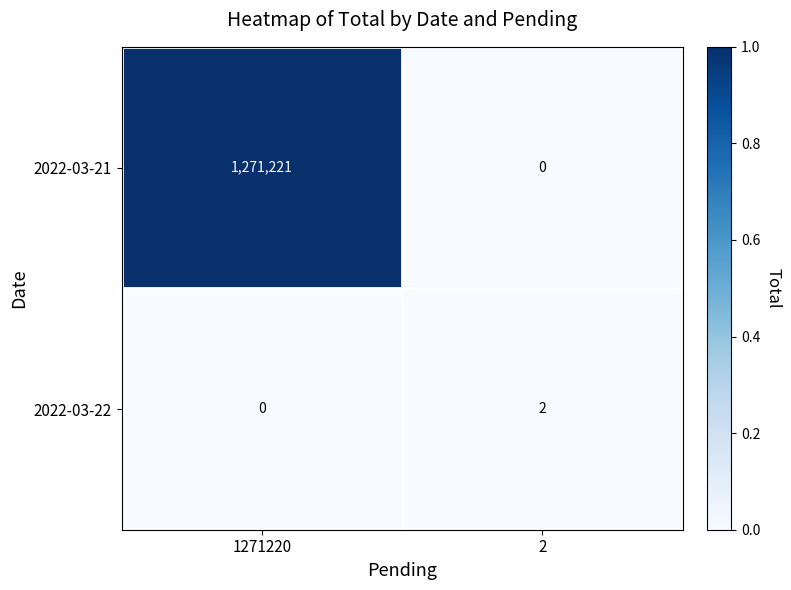

Reading right to left, list all the values displayed in this chart.

2022-03-21: 0	1271221
2022-03-22: 2	0